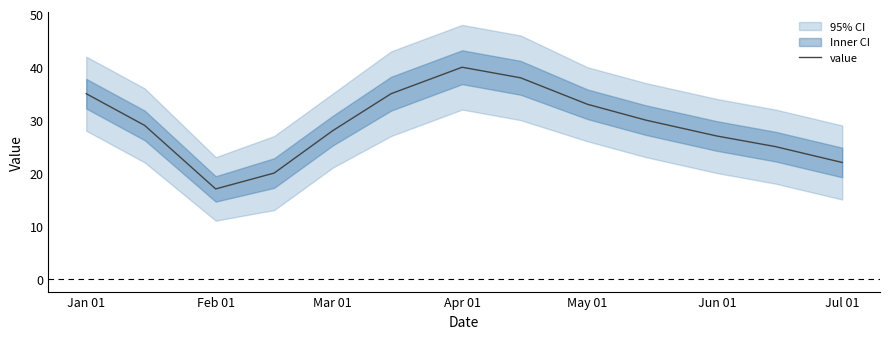

Which category has the highest value in the value series?

Apr 01